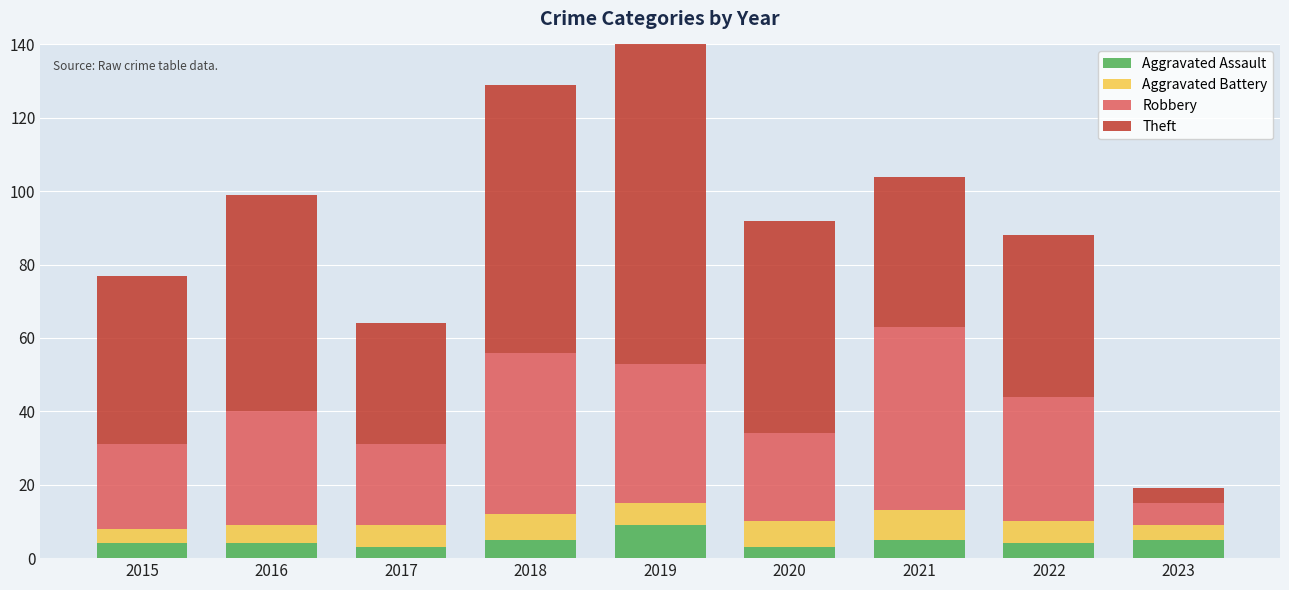

What is the value of the Theft bar at the 7th from the left?

41